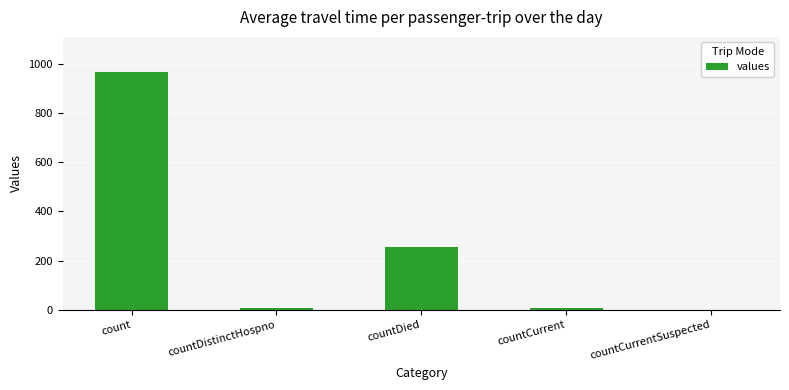

What is the sum of all values?

1232